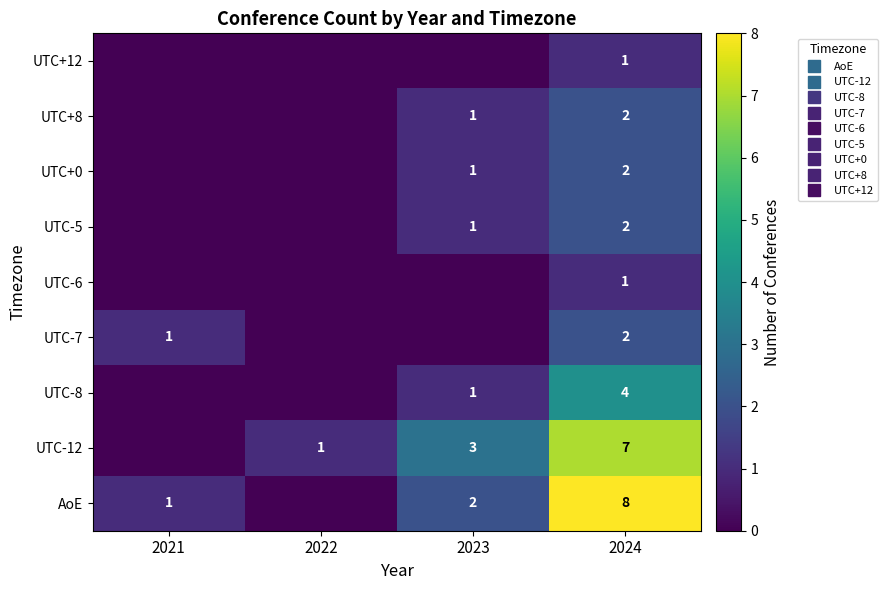

Between 2022 and 2023, which is larger?

2023